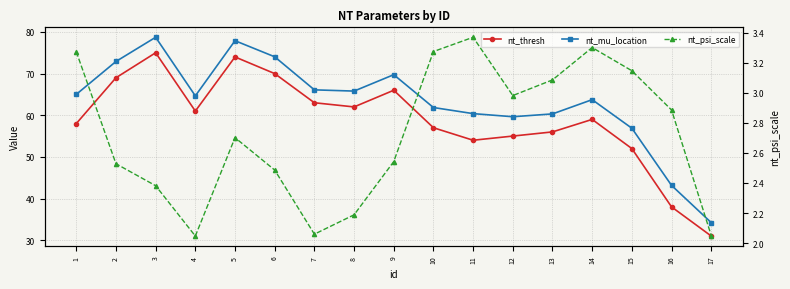

Does the chart have visible grid lines?

Yes